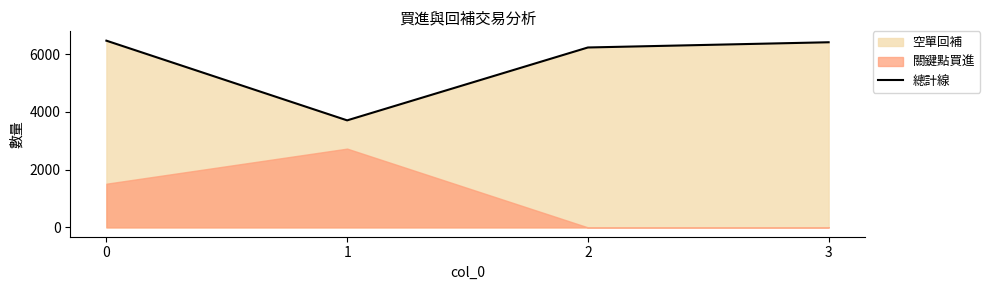

What is the difference between the maximum and minimum values?

2761